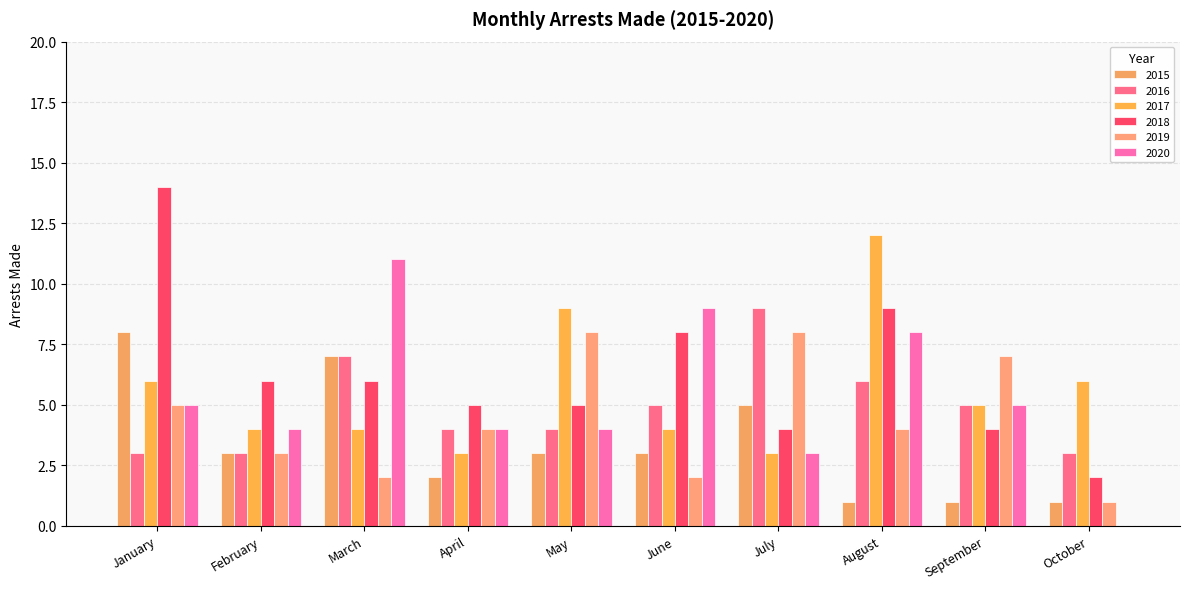

Does the chart contain stacked bars?

No